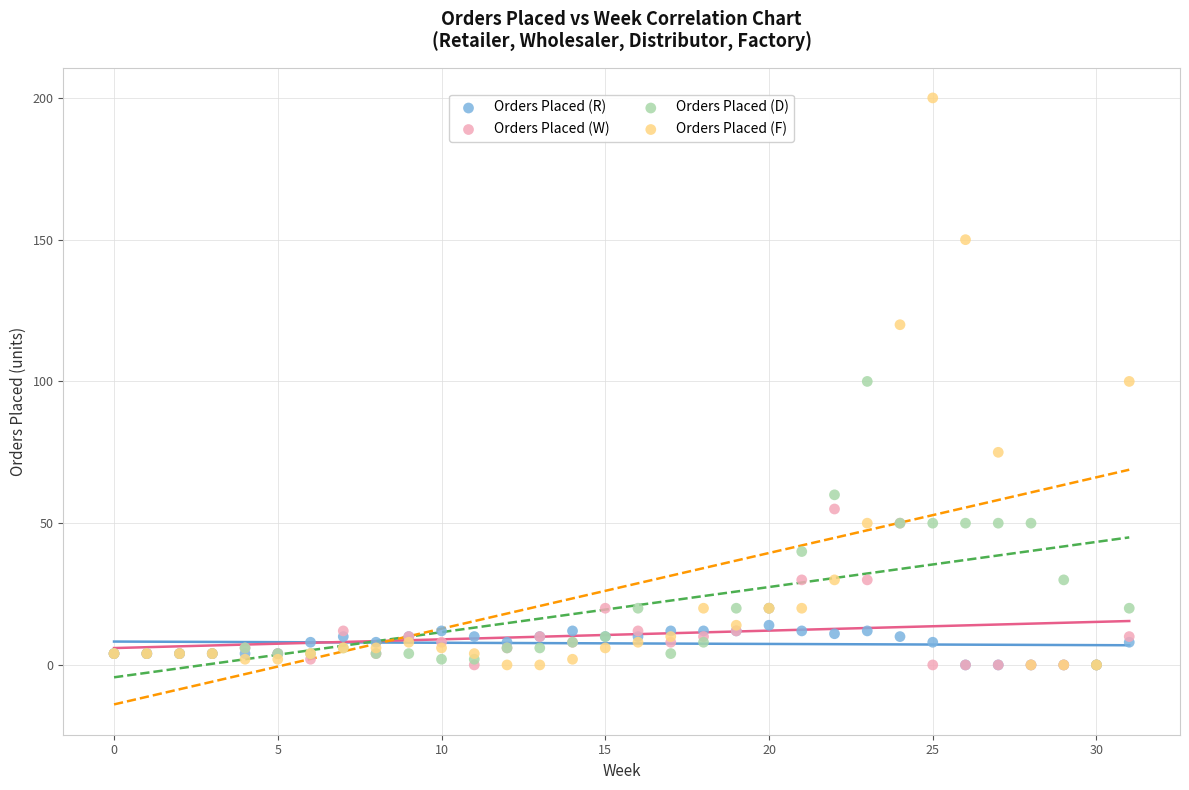

What are all the series names shown in the legend?

Orders Placed (R), Orders Placed (W), Orders Placed (D), Orders Placed (F)